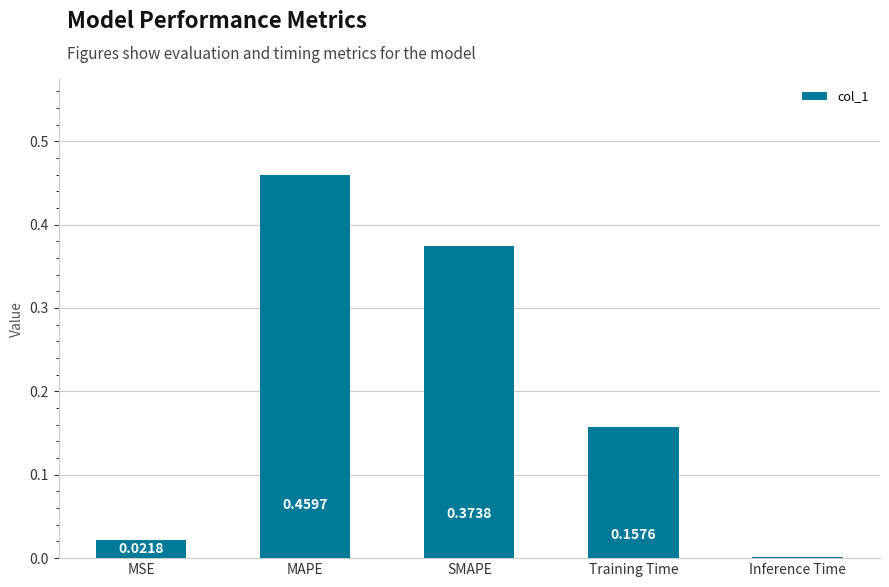

Where is the data nearest to the value 0?

Inference Time